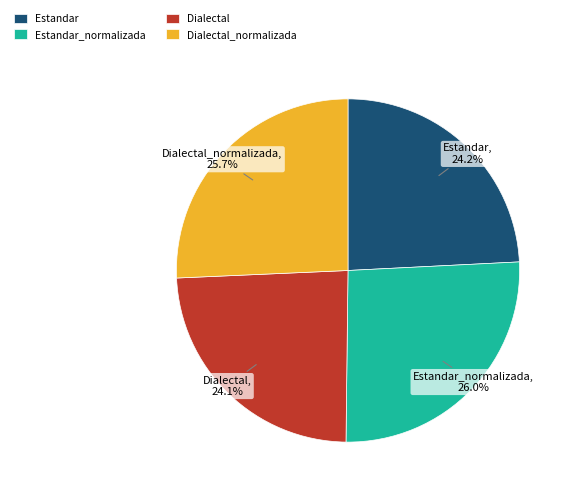

To the nearest percent, what percentage of the pie is Dialectal_normalizada?

26%